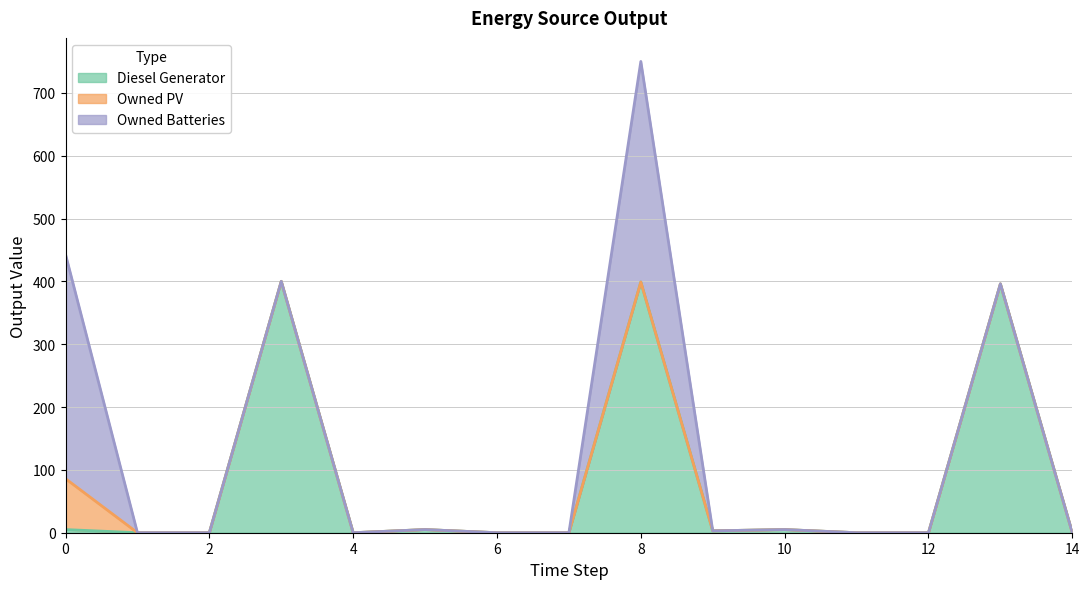

How many series are shown in this chart?

3